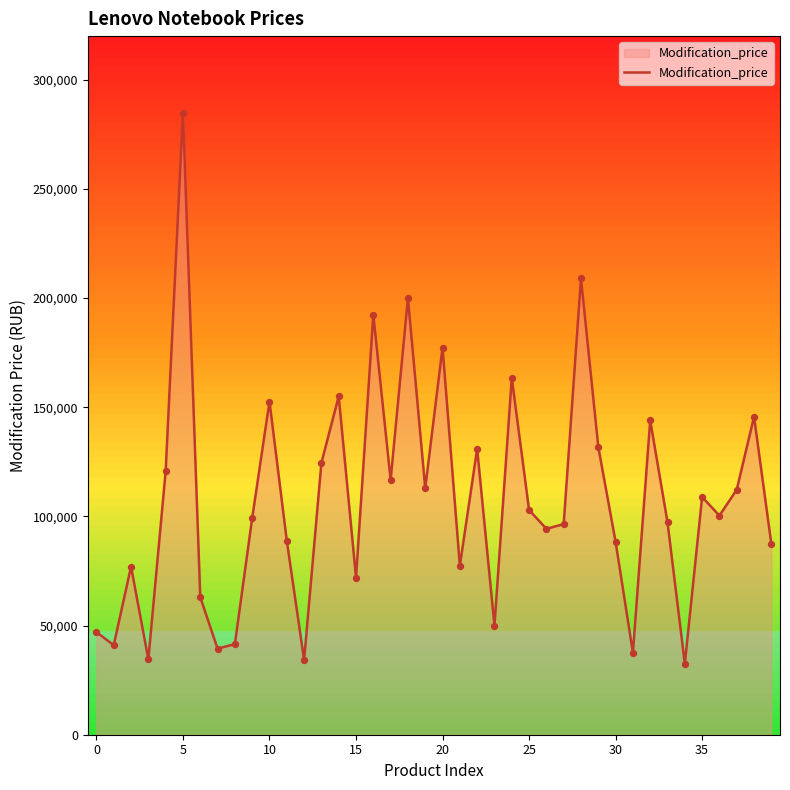

What is the maximum value shown in the chart?

284990